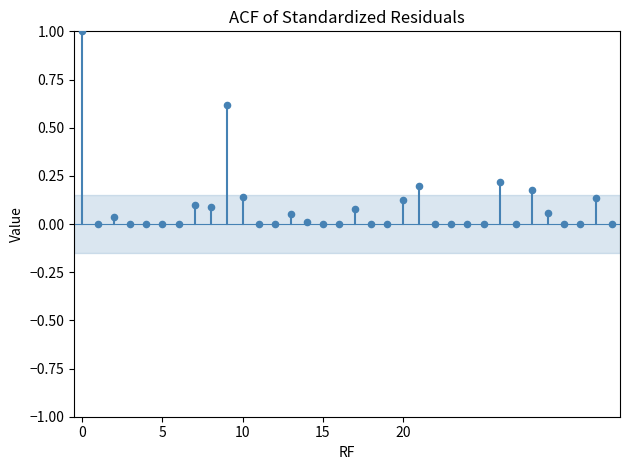

What is the range of Y values (max minus min)?

1.0